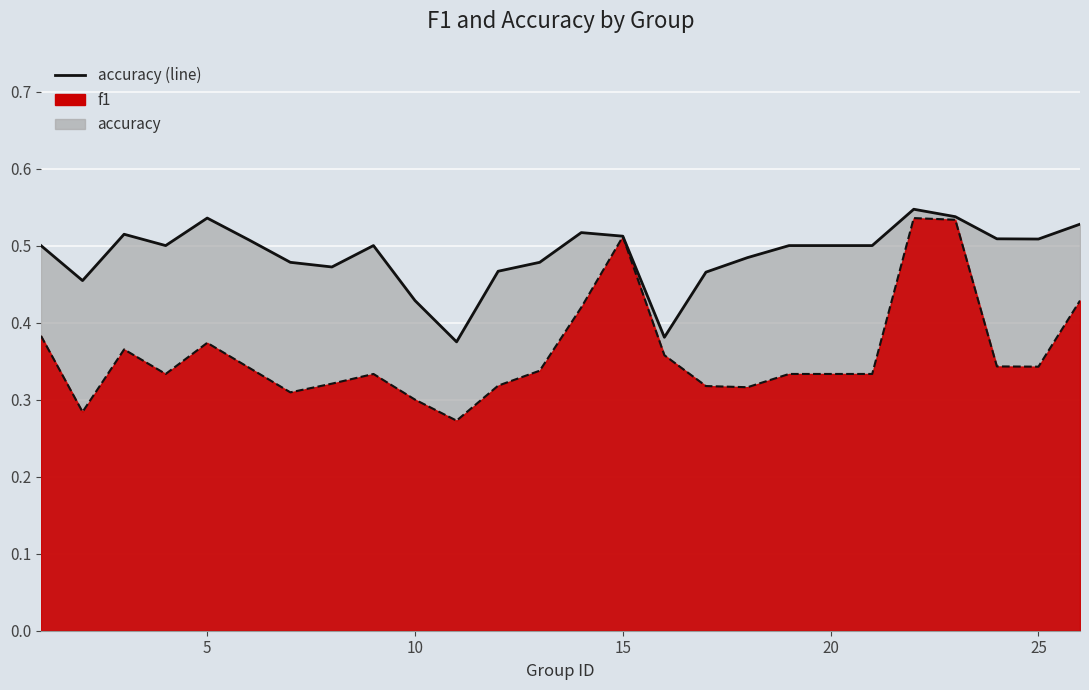

Is it true that accuracy equals 1.0 at 22?

False